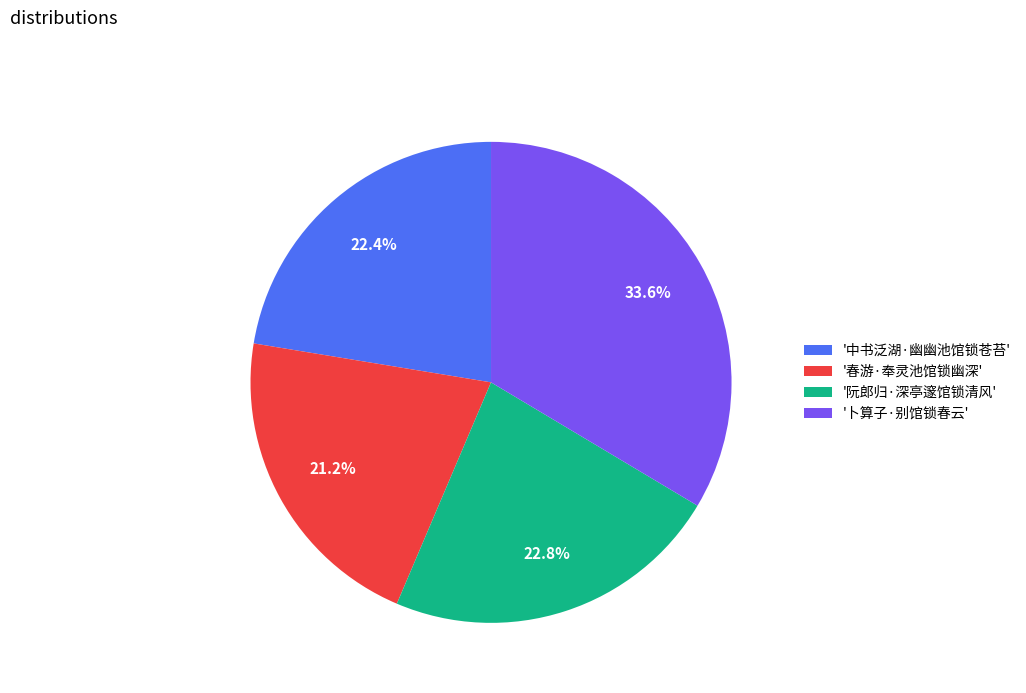

What percentage do '卜算子·别馆锁春云' and '中书泛湖·幽幽池馆锁苍苔' together represent?

56.0%